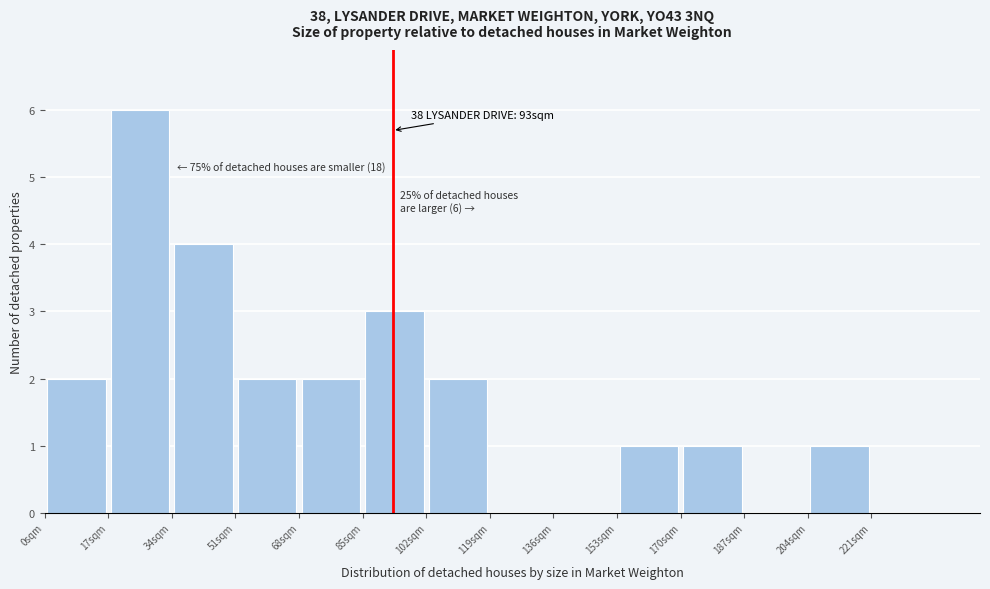

Which range on the x-axis has the tallest bar?

17 to 34